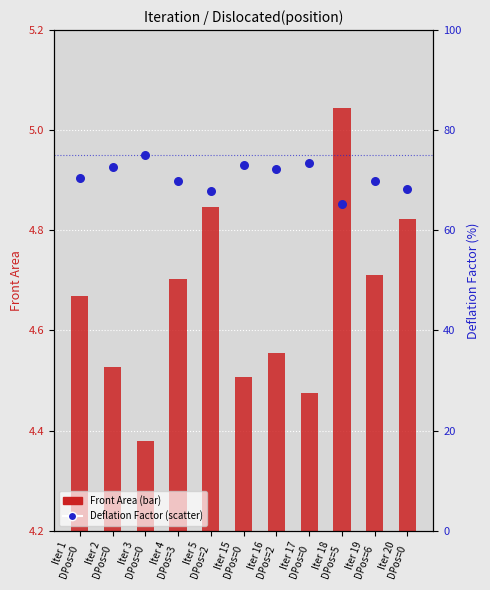

What are all the series names shown in the legend?

Front Area, Deflation Factor (%)